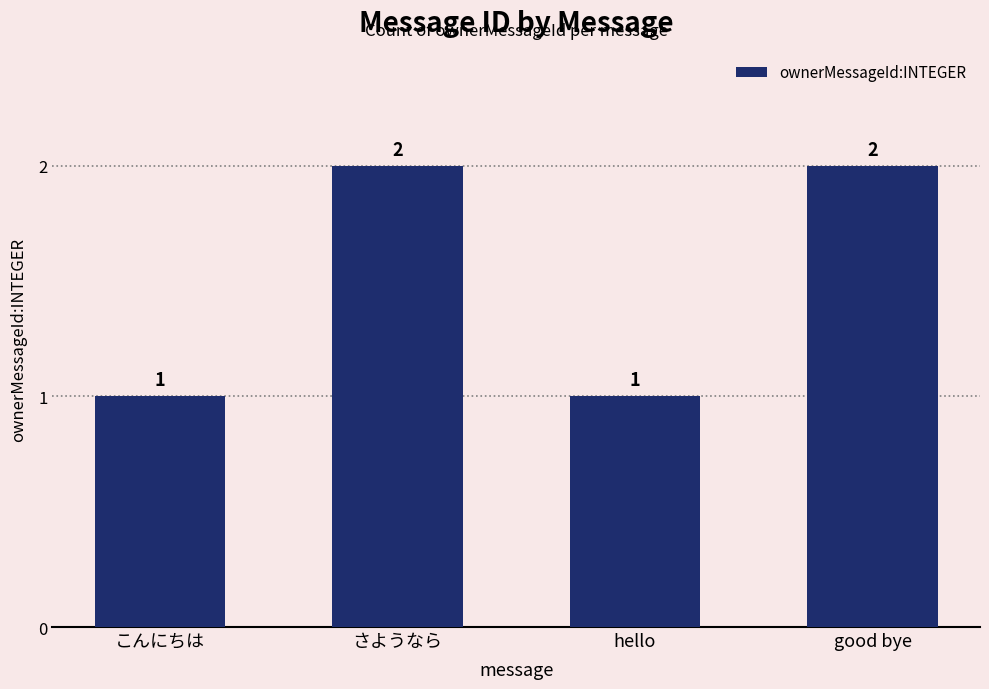

The chart shows a value of 1 at hello. True or false?

True